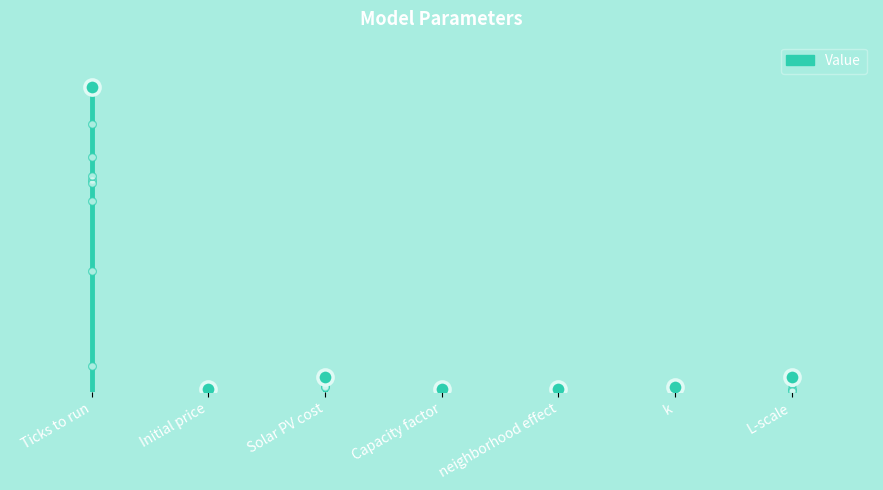

Approximately how many times larger is the value at Initial price compared to L-scale?

0.2